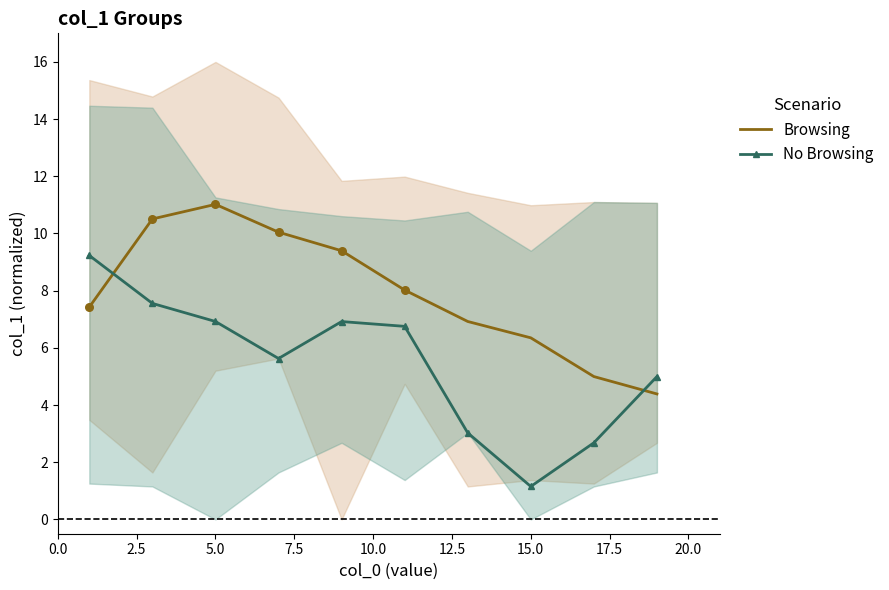

Which series has the largest Y range (max minus min)?

No Browsing